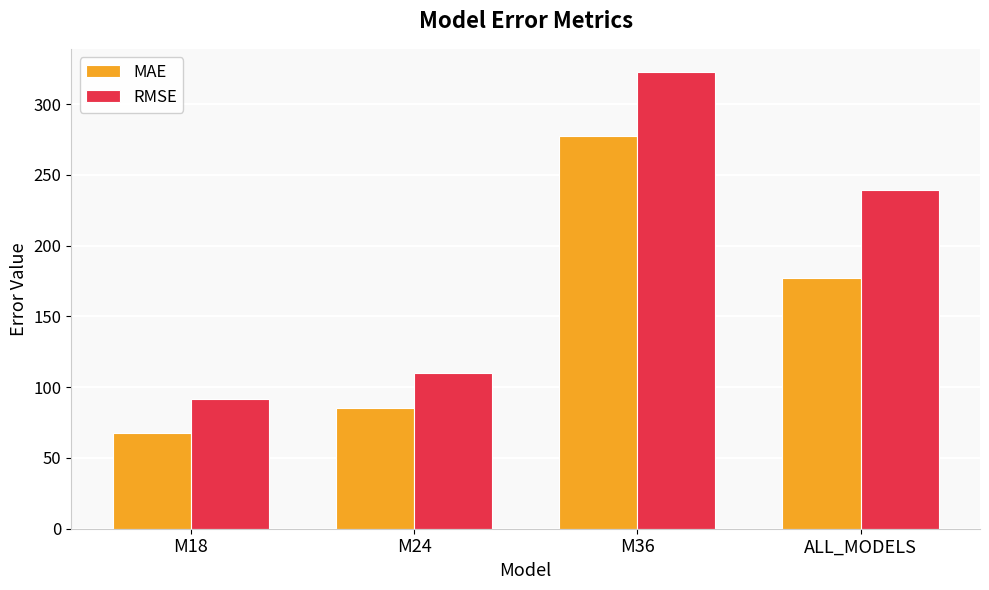

Count the number of data series in this chart.

2